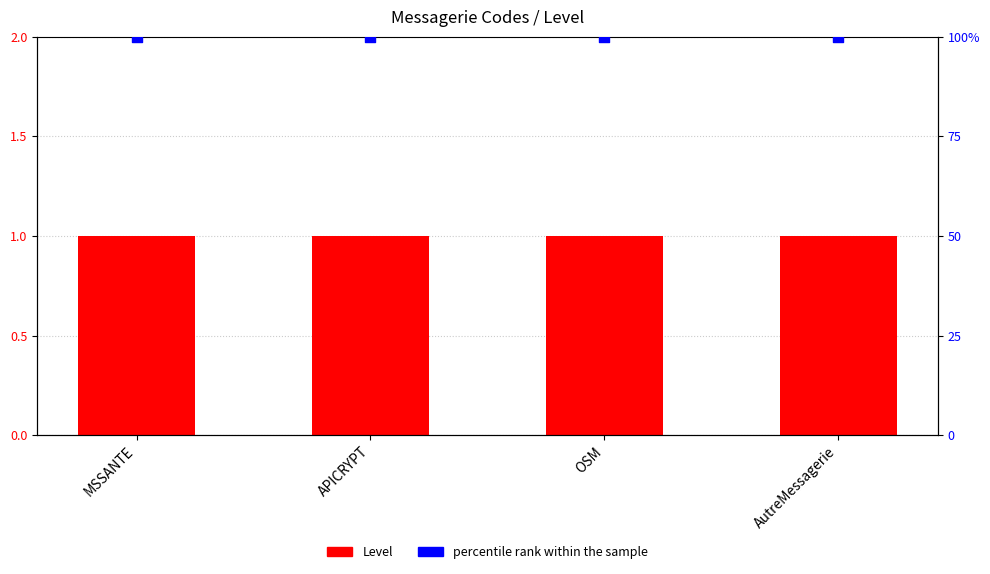

Which series reaches the minimum Y coordinate?

Level